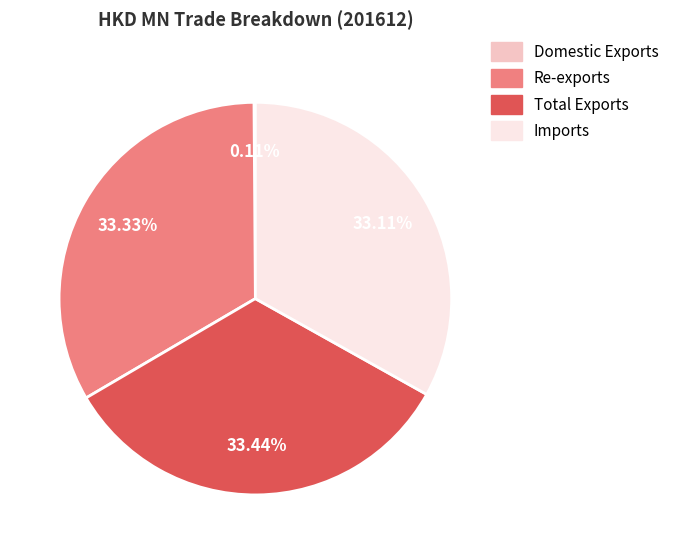

What percentage is NOT represented by Total Exports?

66.6%